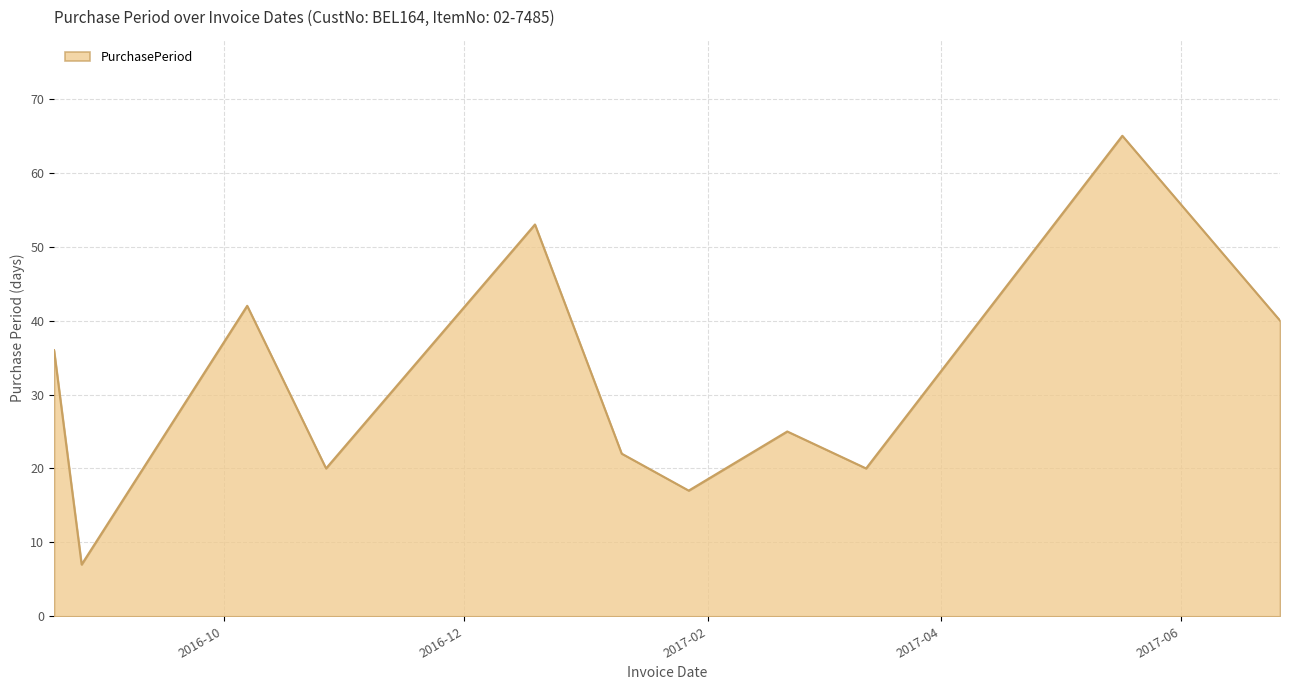

What is the maximum value shown in the chart?

65